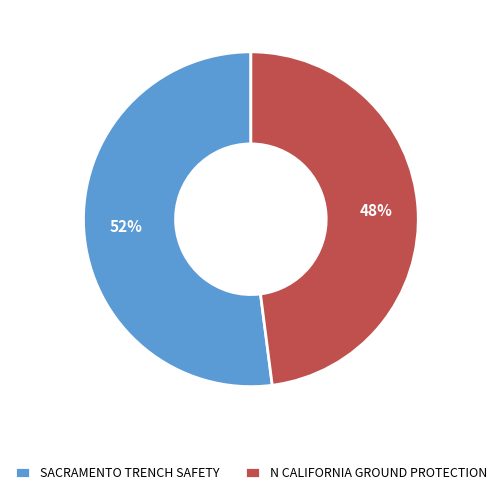

Rank the categories by value from highest to lowest.

SACRAMENTO TRENCH SAFETY, N CALIFORNIA GROUND PROTECTION